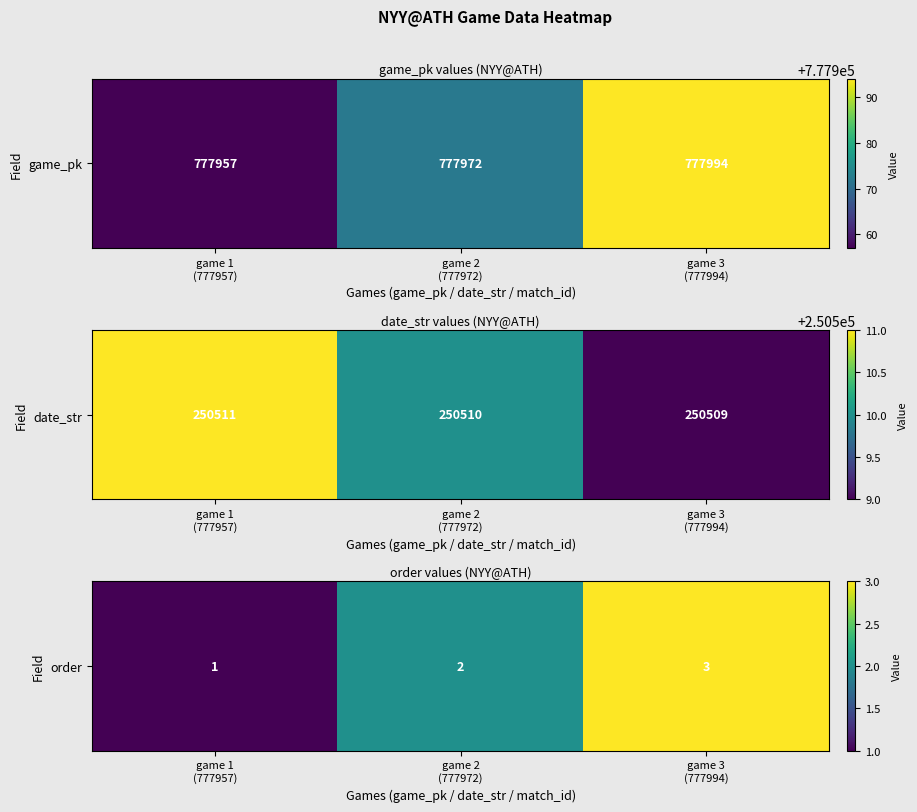

Which has a higher value, game 2
(777972) or game 1
(777957)?

game 2
(777972)